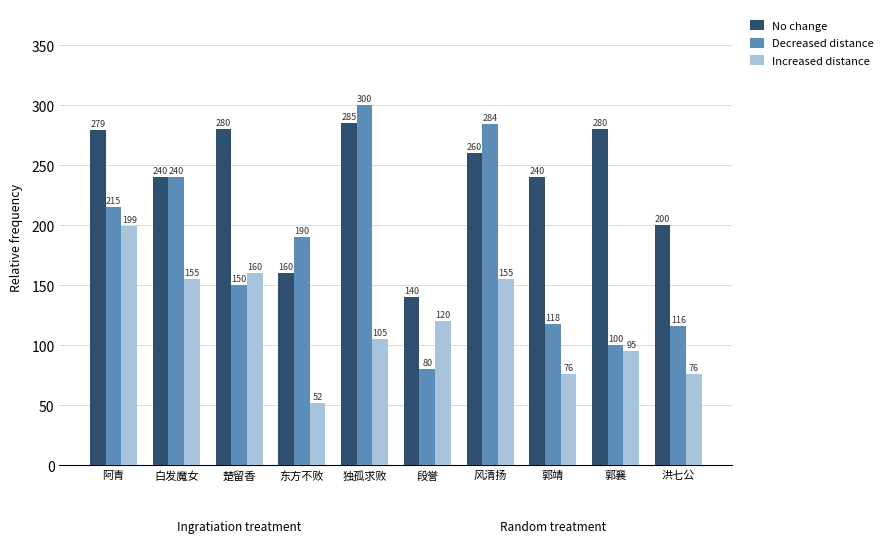

At which category is the sum across all series the highest?

风清扬